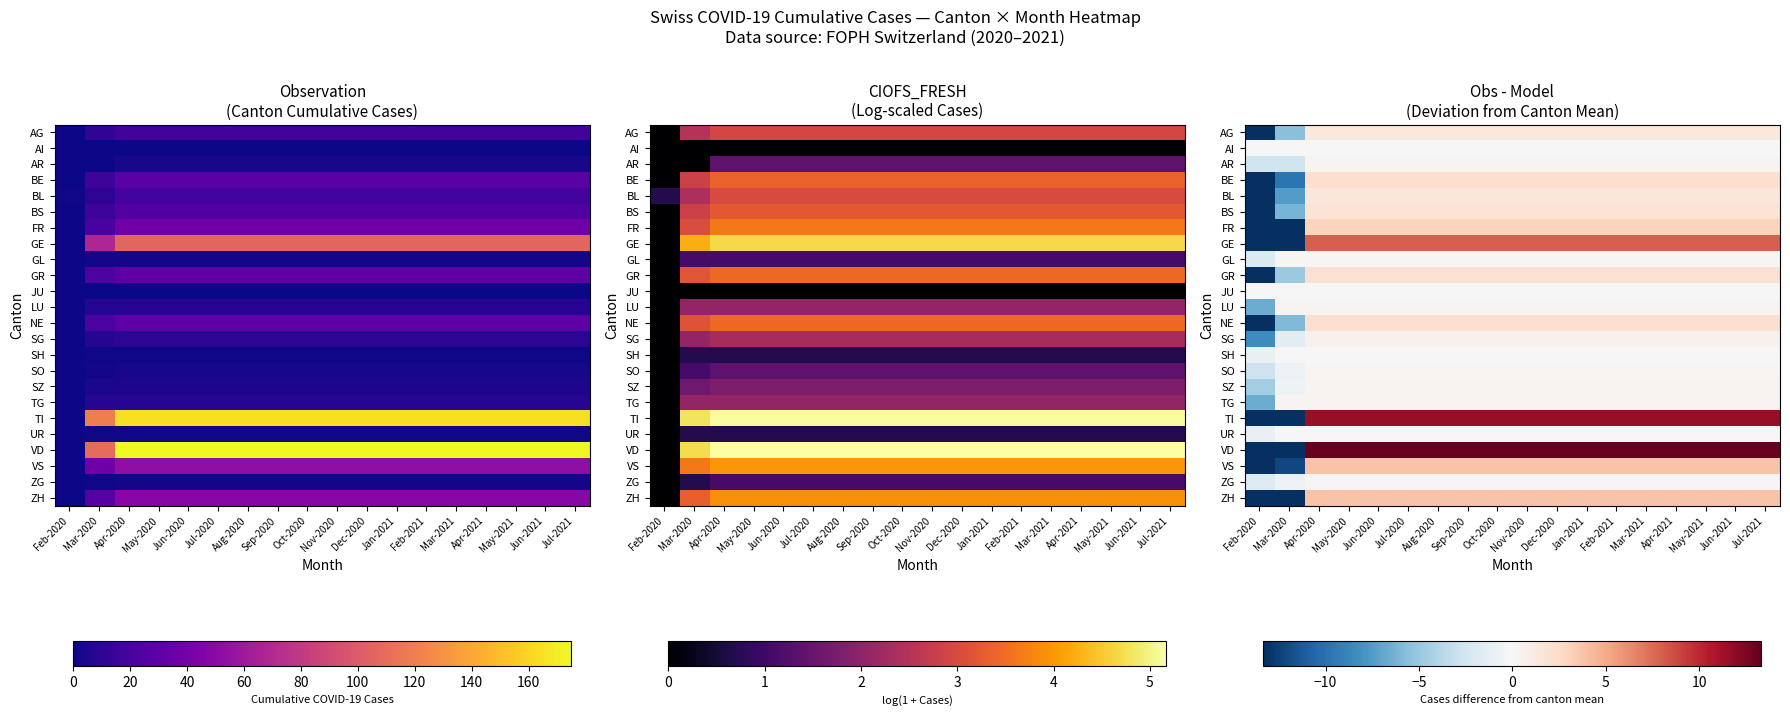

Between Jan-2021 and Jul-2020, which is larger?

Jan-2021